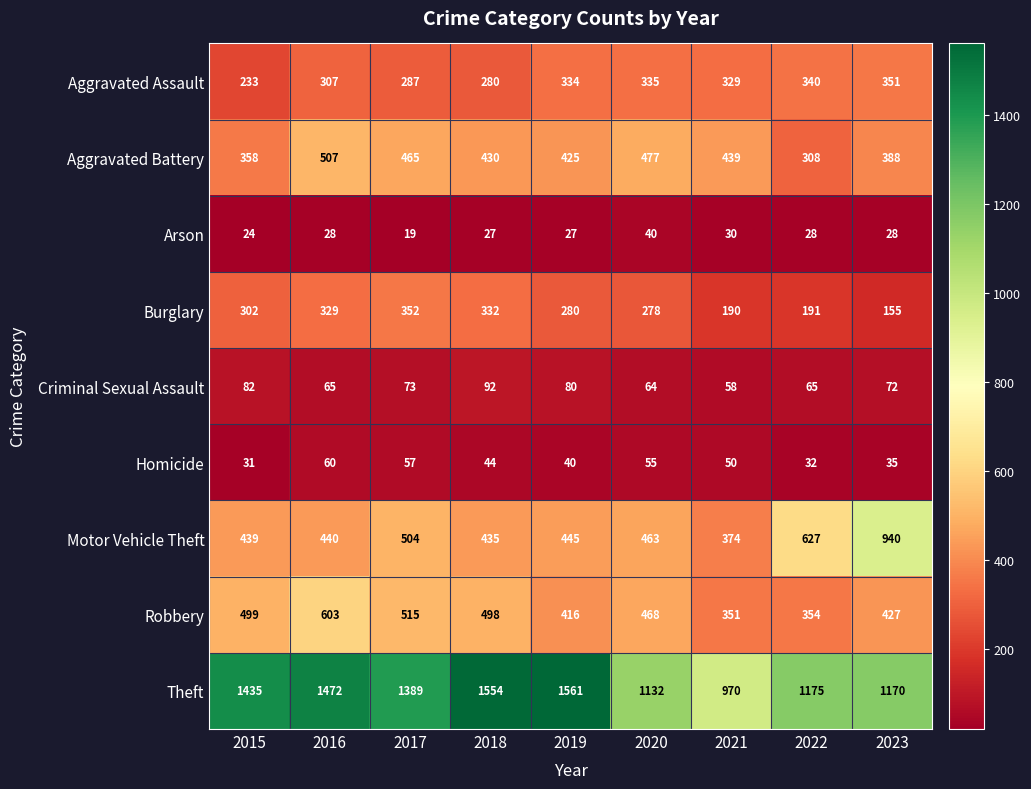

The value of Aggravated Battery at 2016 is 330. True or false?

False